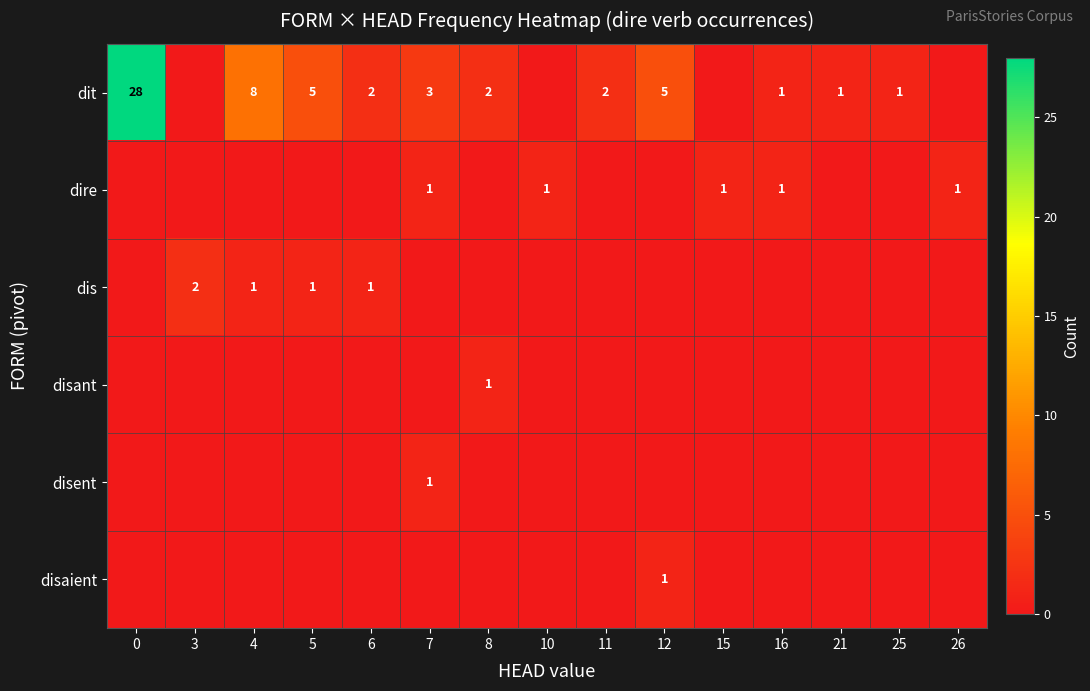

Is it true that dit equals 2 at 12?

False